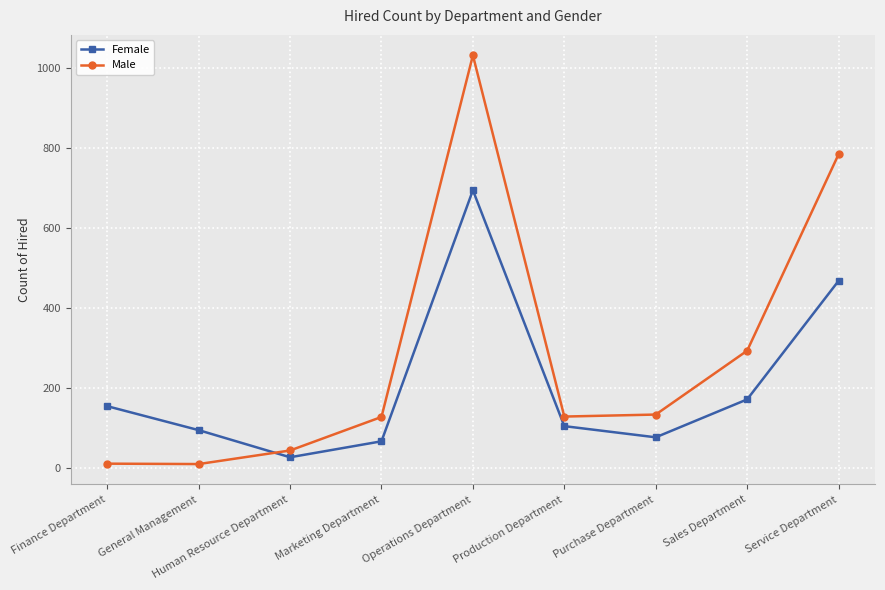

The value of Male at Operations Department is 1033. True or false?

True